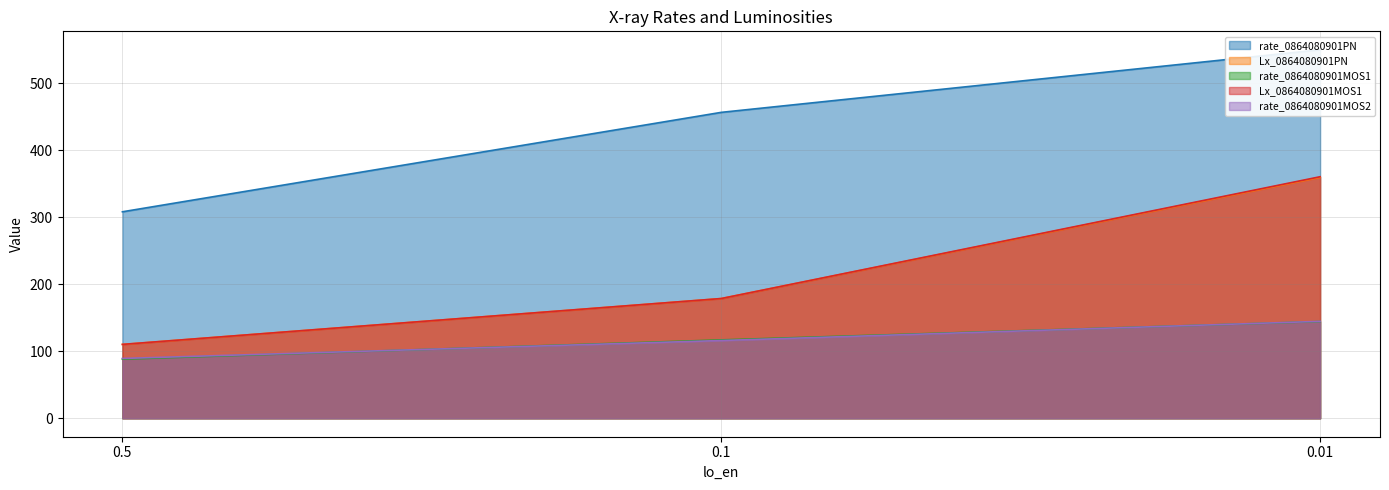

Where does the rate_0864080901PN series first go above 456?

0.1